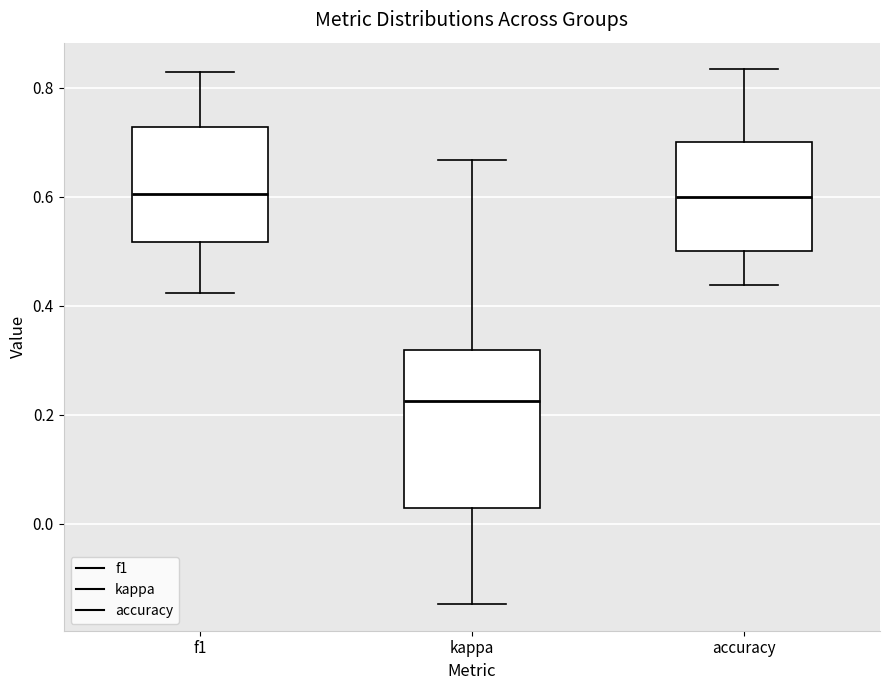

Where does the lower whisker of the box for f1 end on the y-axis? The values are not printed on the chart, so give them approximately, as read against the axis.

0.42